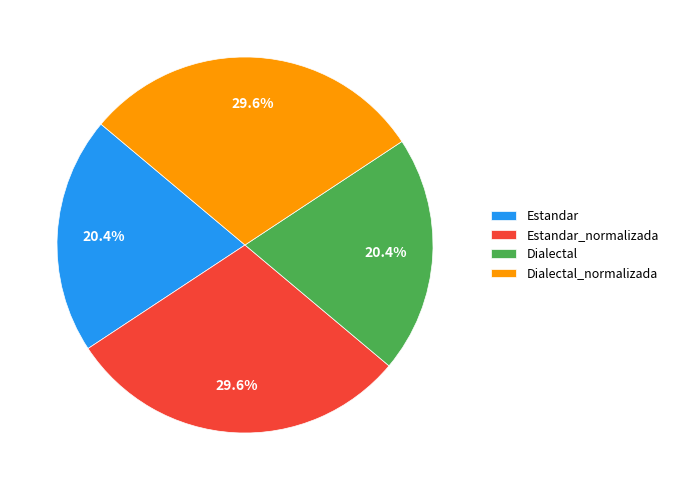

Between Estandar and Estandar_normalizada, which is larger?

Estandar_normalizada